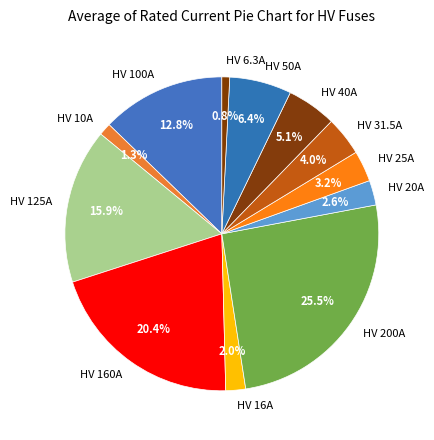

Is the sum of HV 40A and HV 20A greater than half?

No